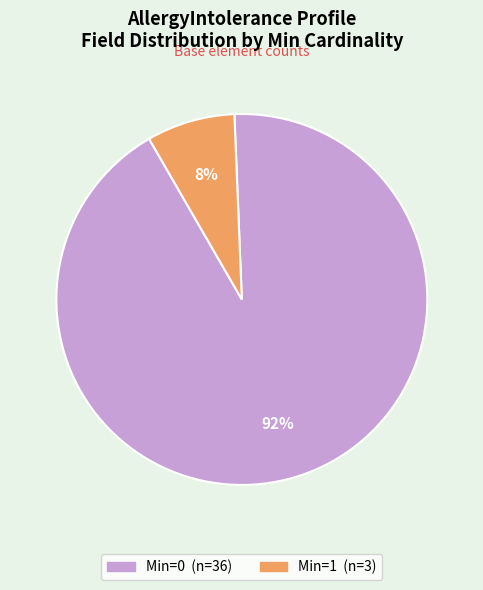

To the nearest percent, what is the average slice percentage?

50%